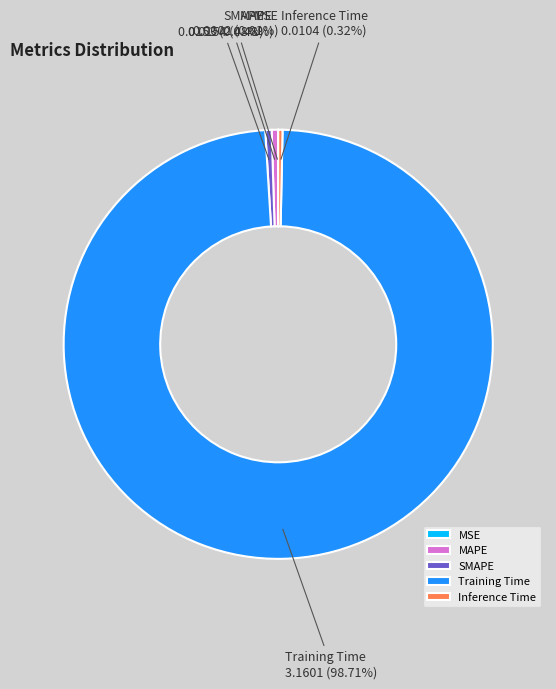

True or false: SMAPE accounts for 0% of the total.

True